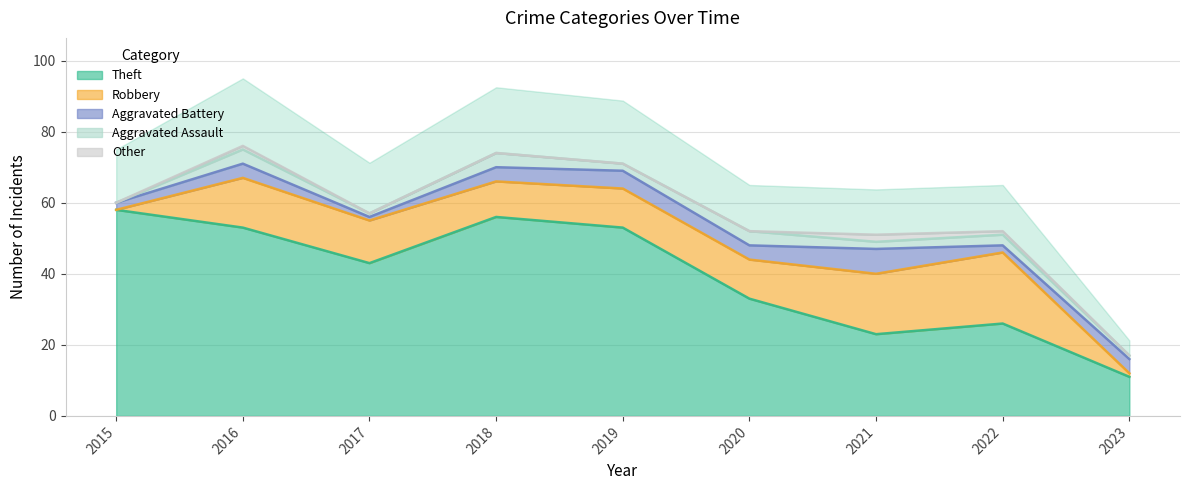

What is the total value across all series at 2015?

60